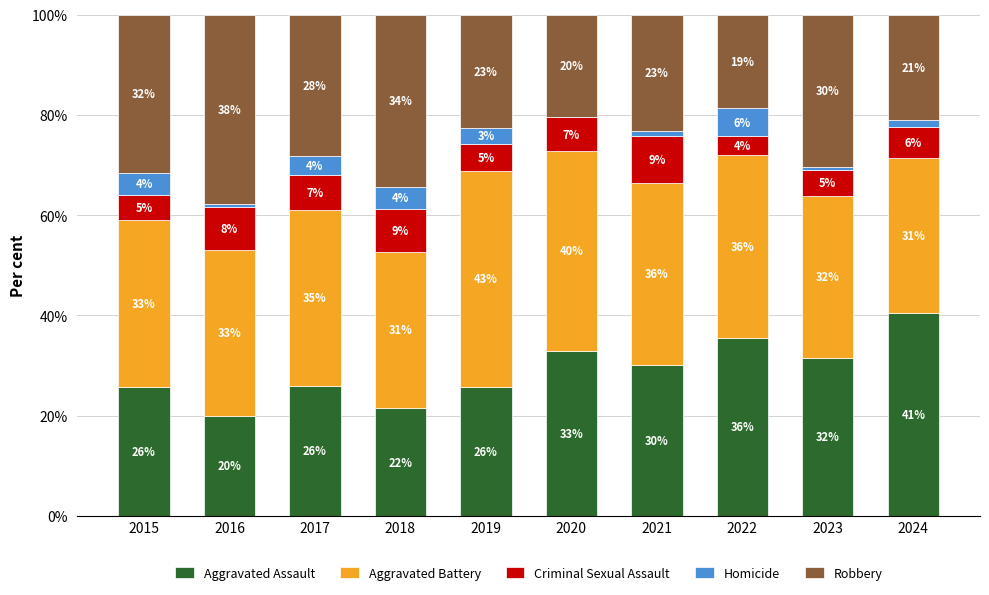

List the series in order of their peak value, lowest first.

Homicide, Criminal Sexual Assault, Robbery, Aggravated Assault, Aggravated Battery